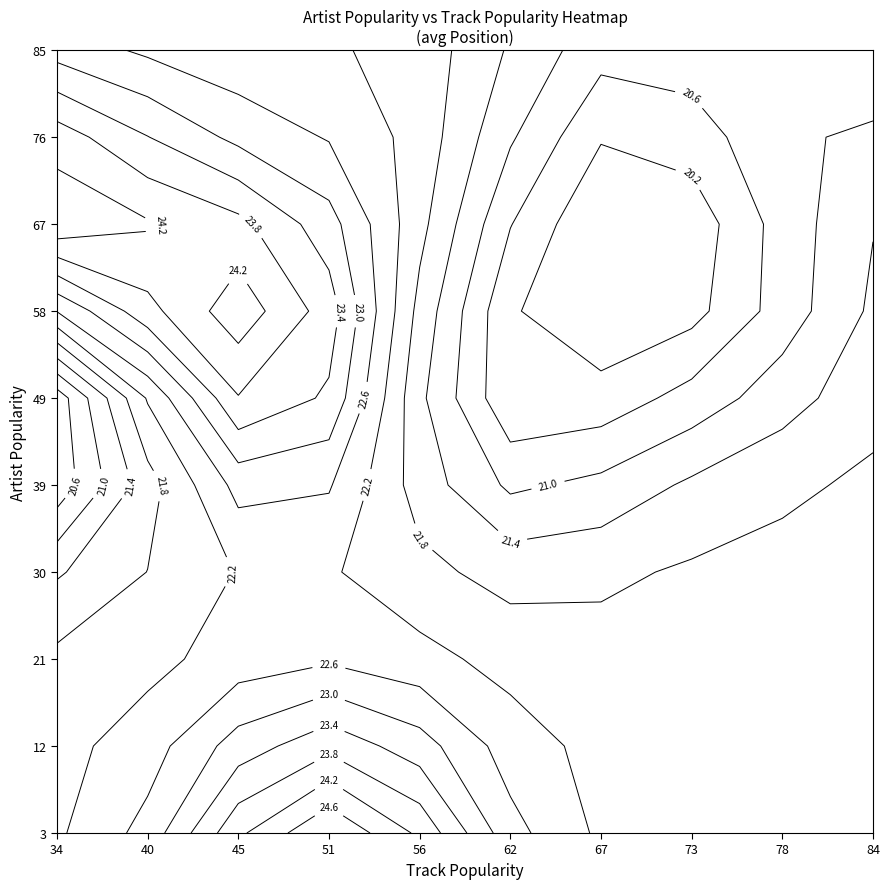

The 75 series shows -9 at 65. True or false?

False